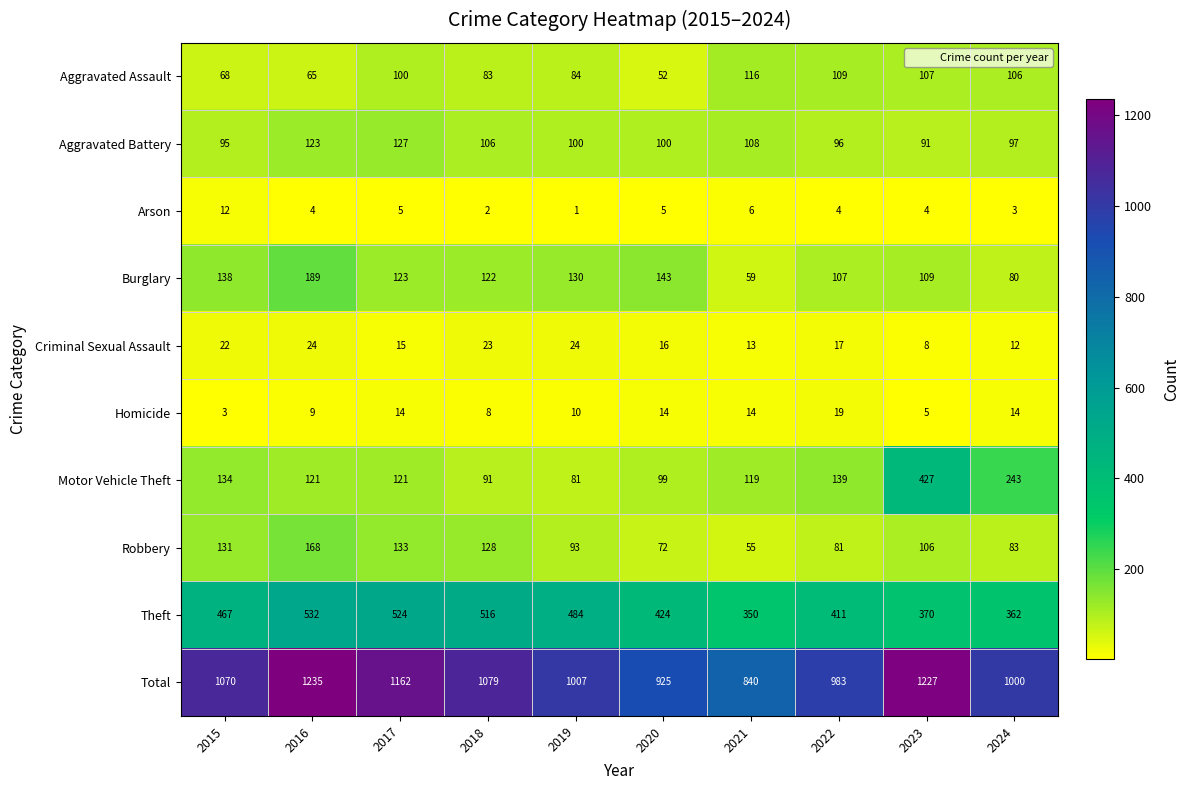

What is the difference between the highest and lowest values at 2020?

920